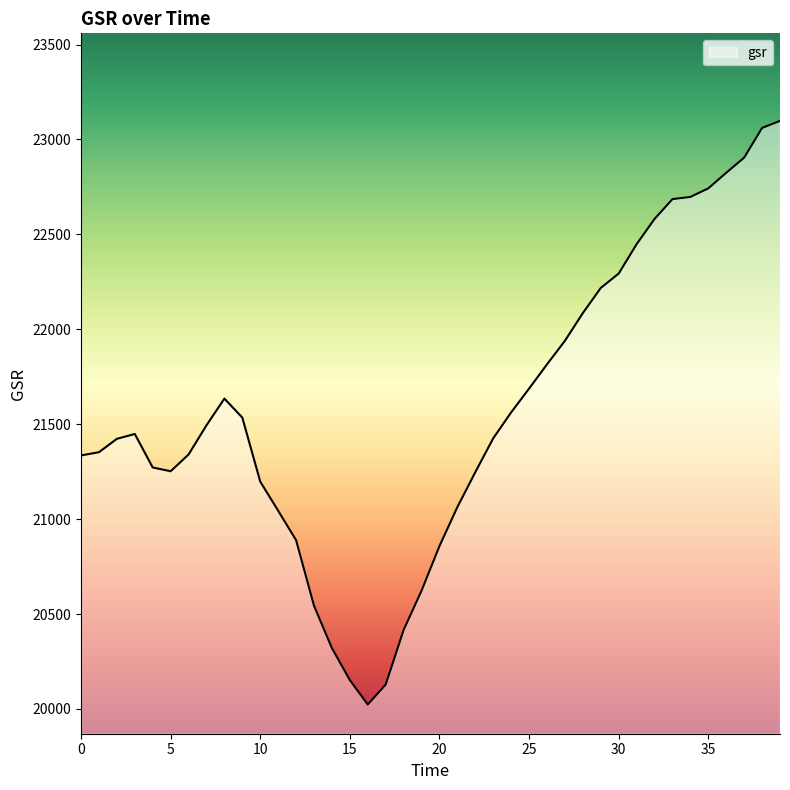

What is the sum of all values?

862663.5